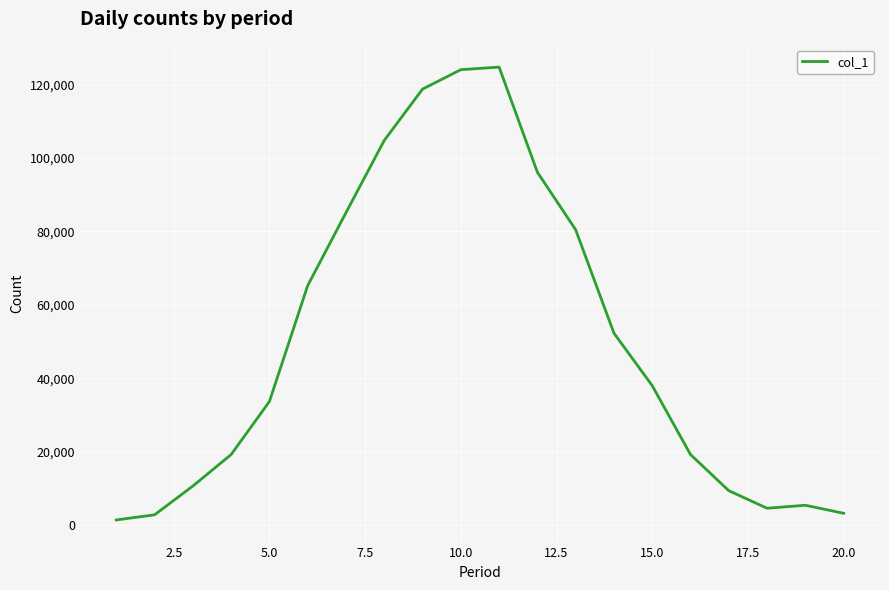

What is the value of the 15th point from the left?

37975